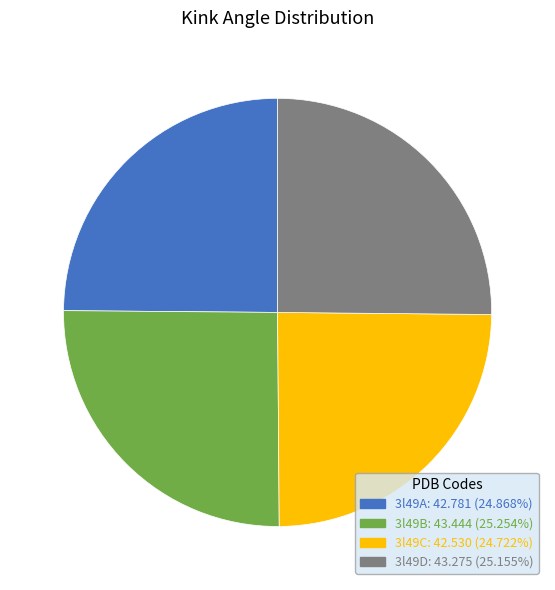

Approximately how many times larger is the value at 3l49D compared to 3l49B?

1.0